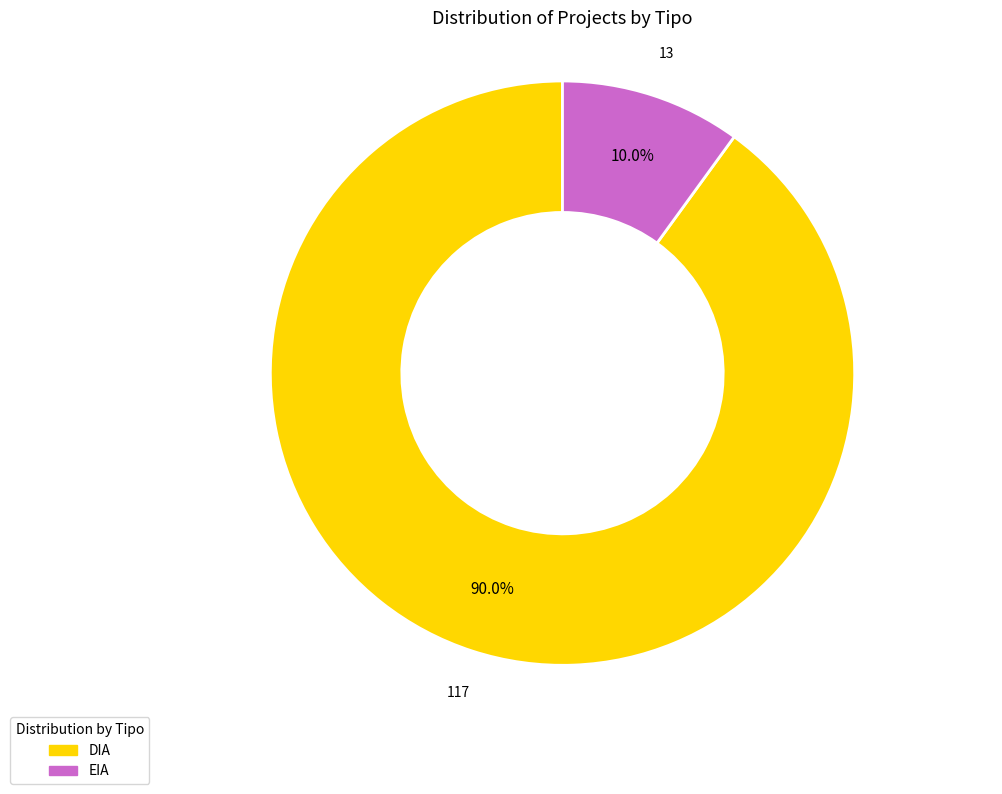

What is the largest slice in the pie chart?

DIA